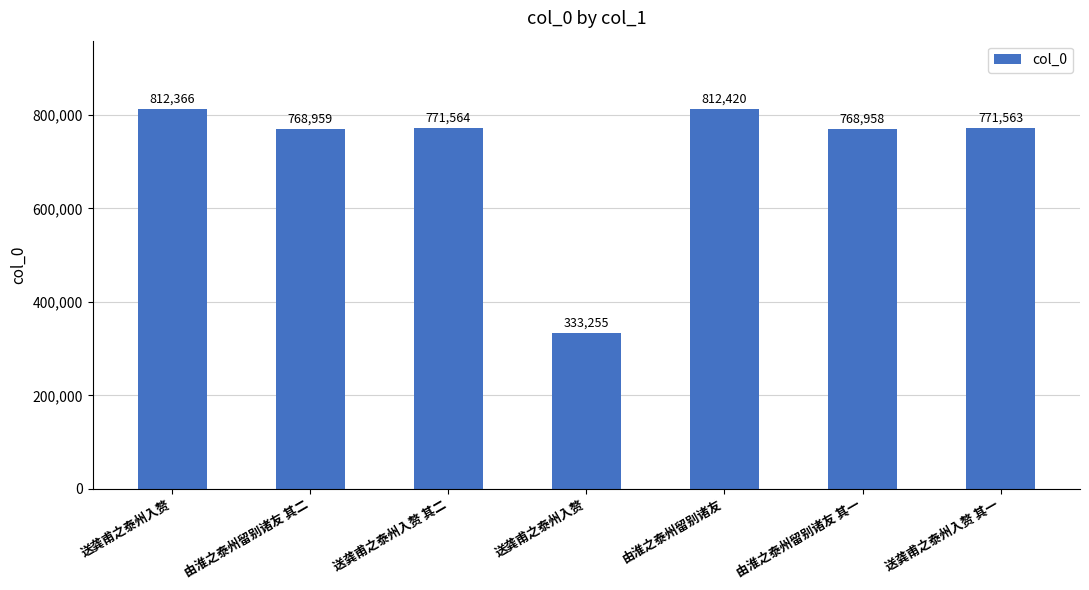

List the labels in order of value, largest first.

由淮之泰州留别诸友, 送龚甫之泰州入赘, 送龚甫之泰州入赘 其二, 送龚甫之泰州入赘 其一, 由淮之泰州留别诸友 其二, 由淮之泰州留别诸友 其一, 送龚甫之泰州入赘